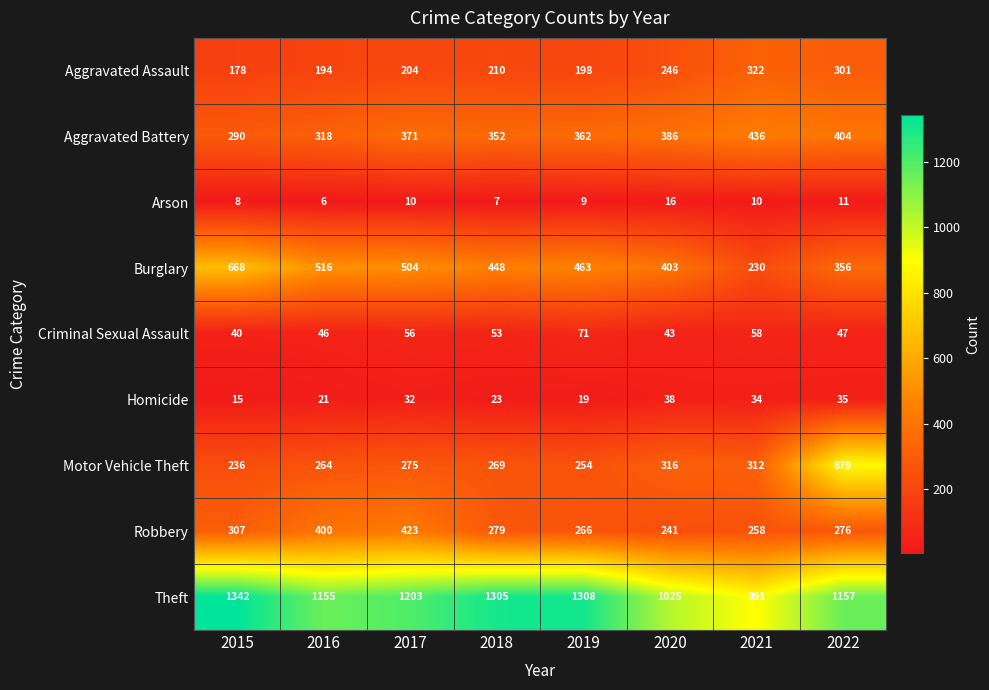

What is the minimum value for Burglary?

230